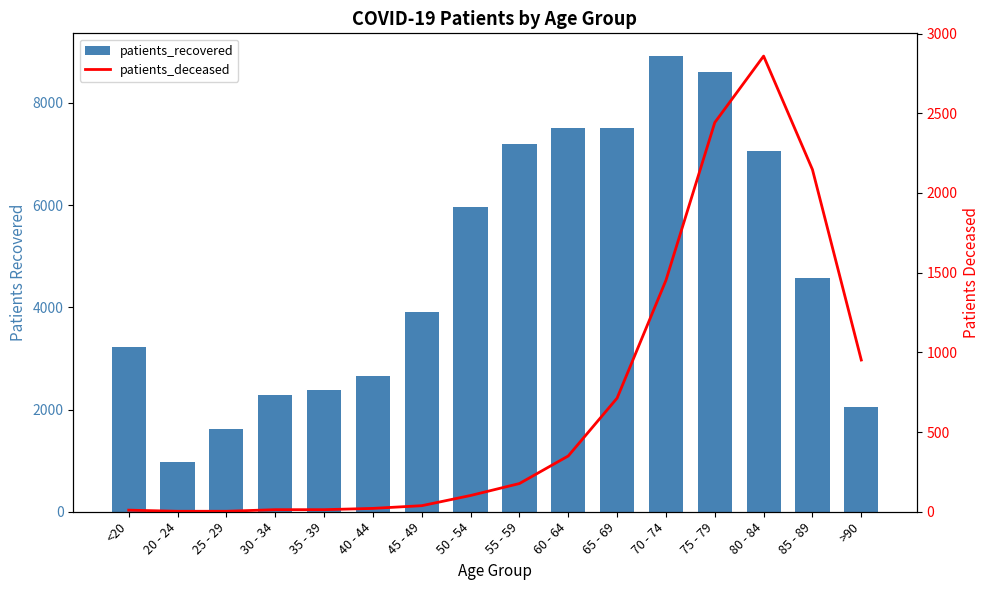

Does the chart contain stacked bars?

No